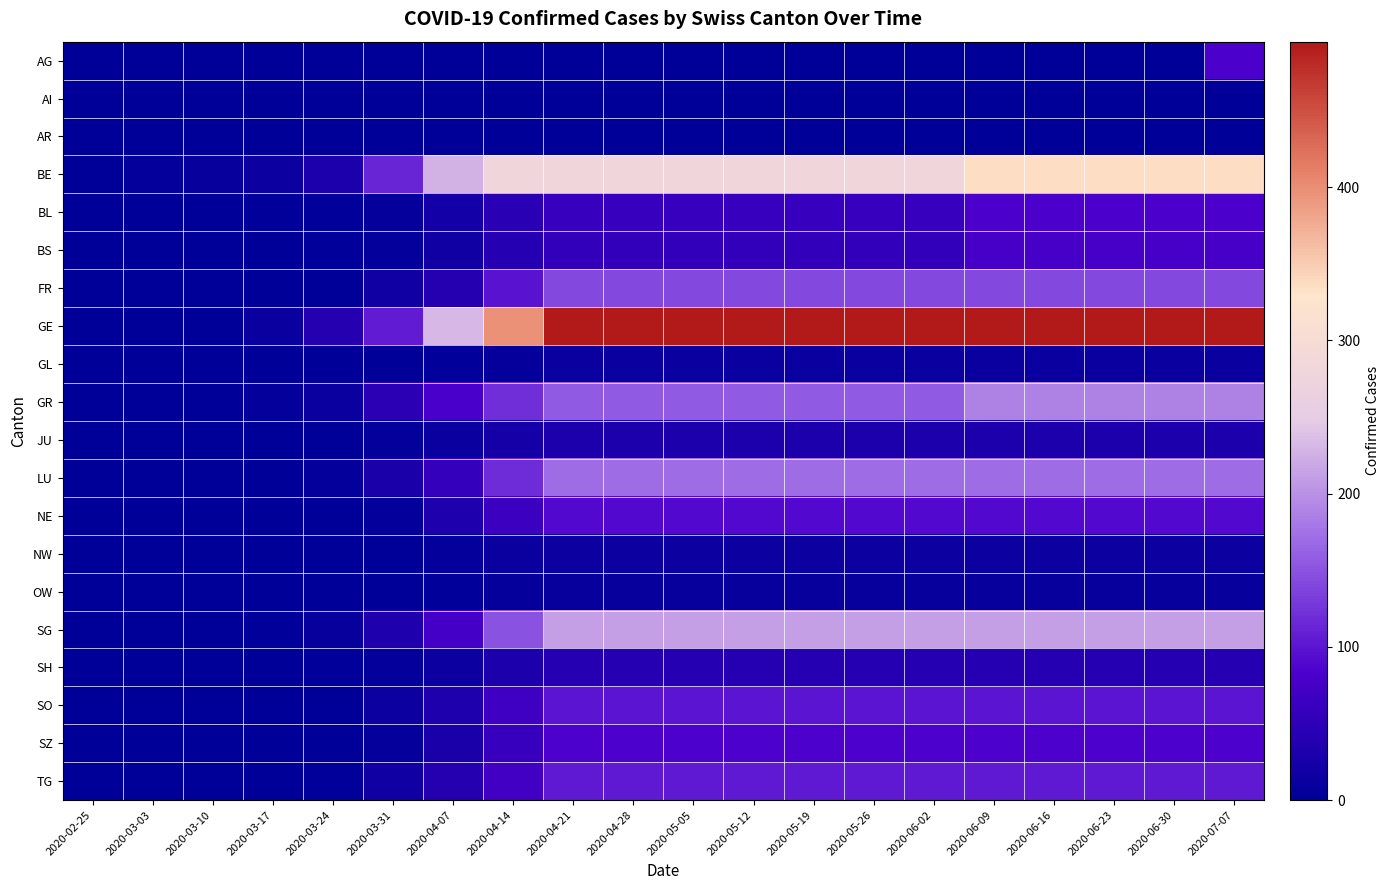

Which series has the largest total across all categories?

GE